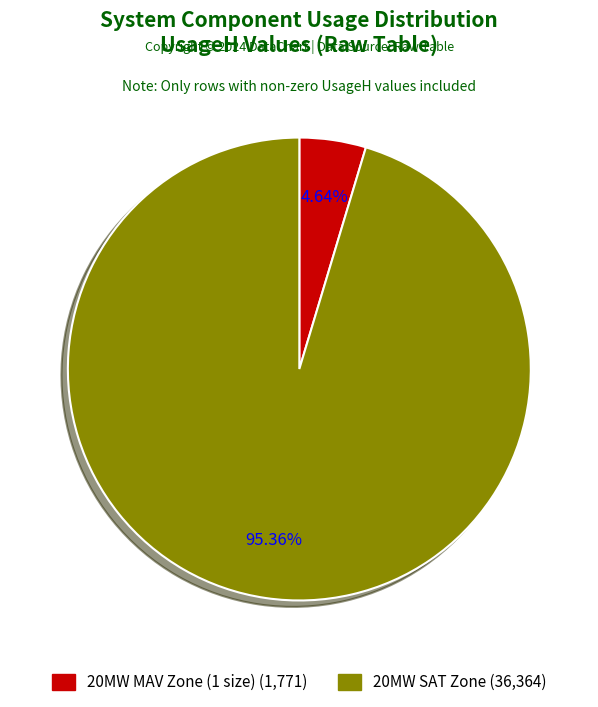

Count the number of slices in the pie.

2